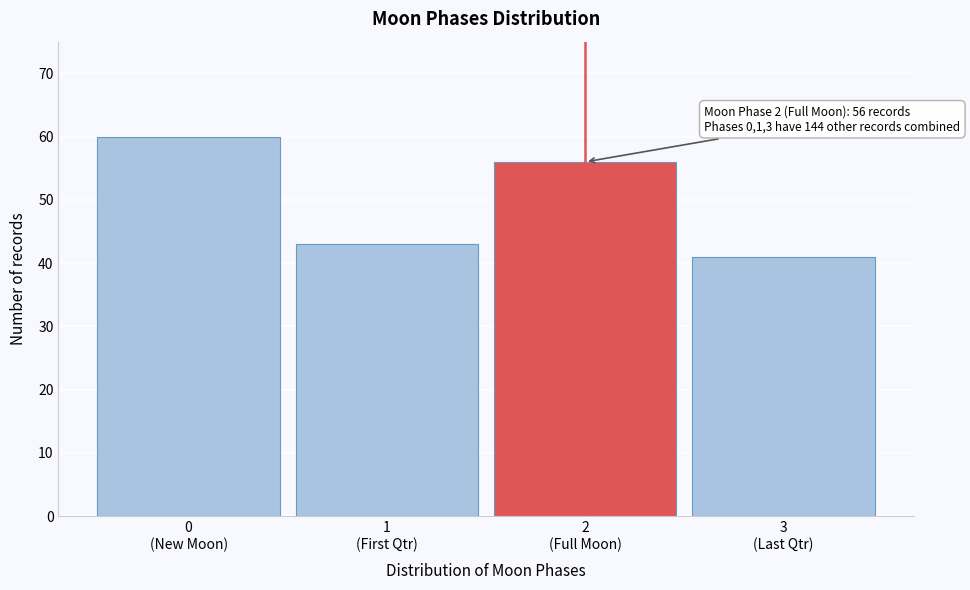

Reading right to left, extract all data points from this chart.

41	56	43	60